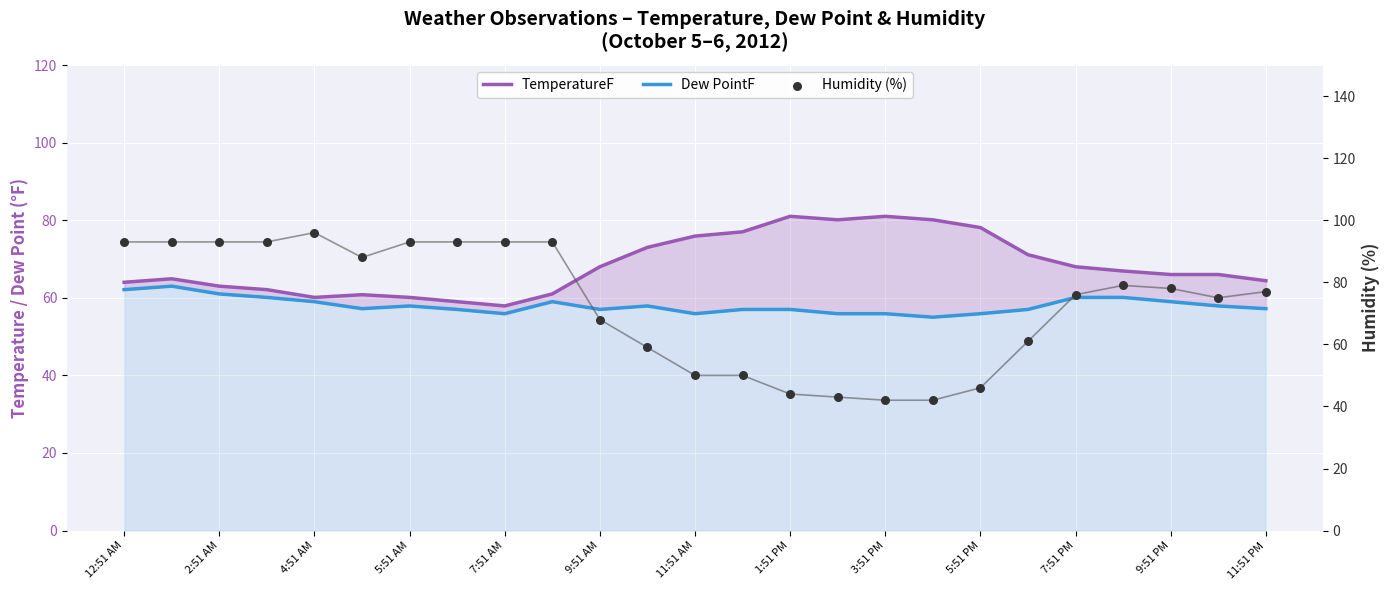

Which series contains the highest Y value?

Humidity (%)